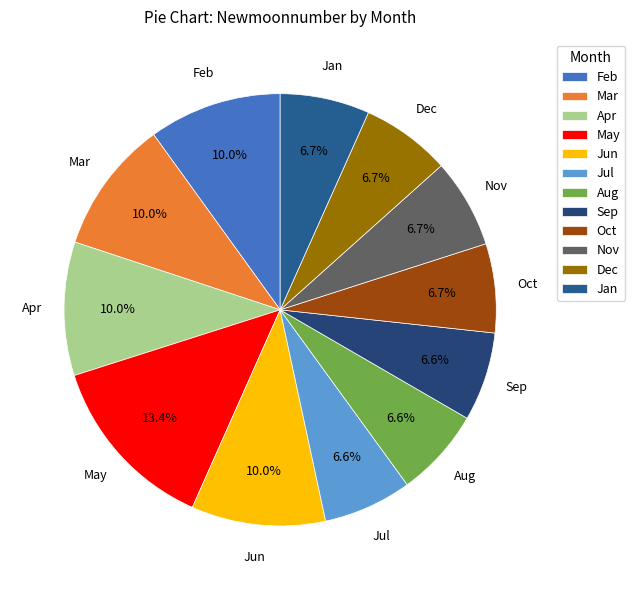

Is there a majority slice in this chart?

No